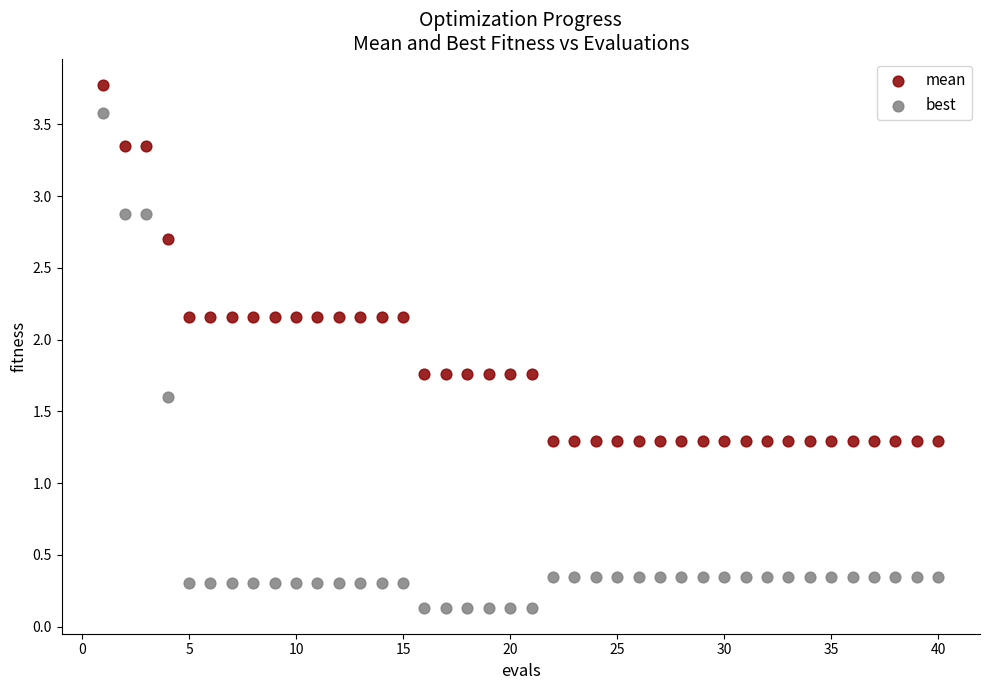

Across all data points, what is the range of Y values (max minus min)?

3.6